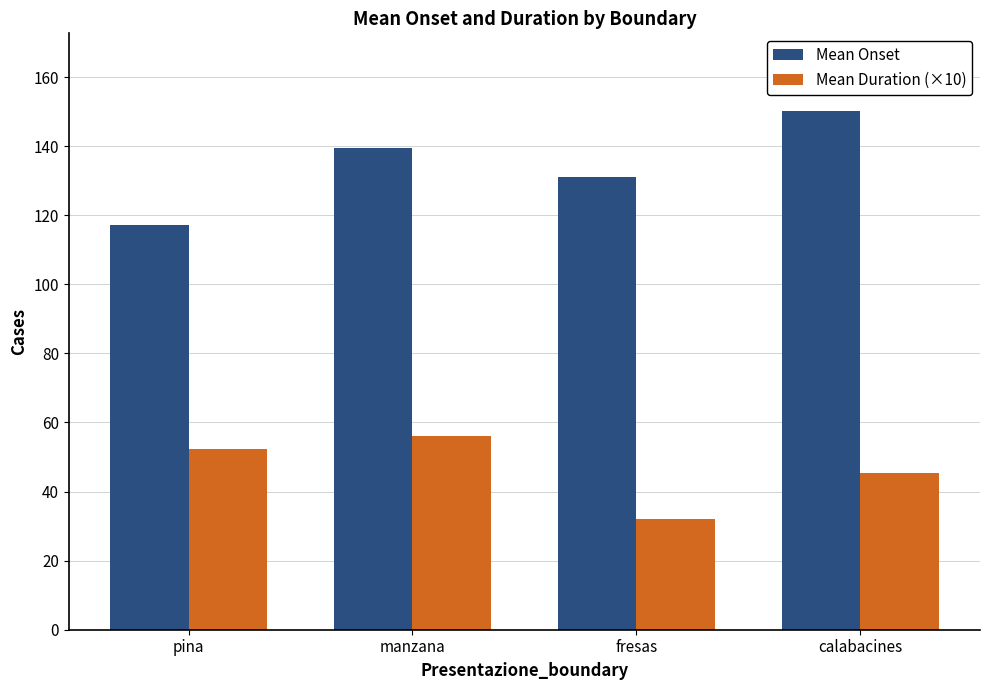

Where does the Mean Onset series first go above 139?

manzana